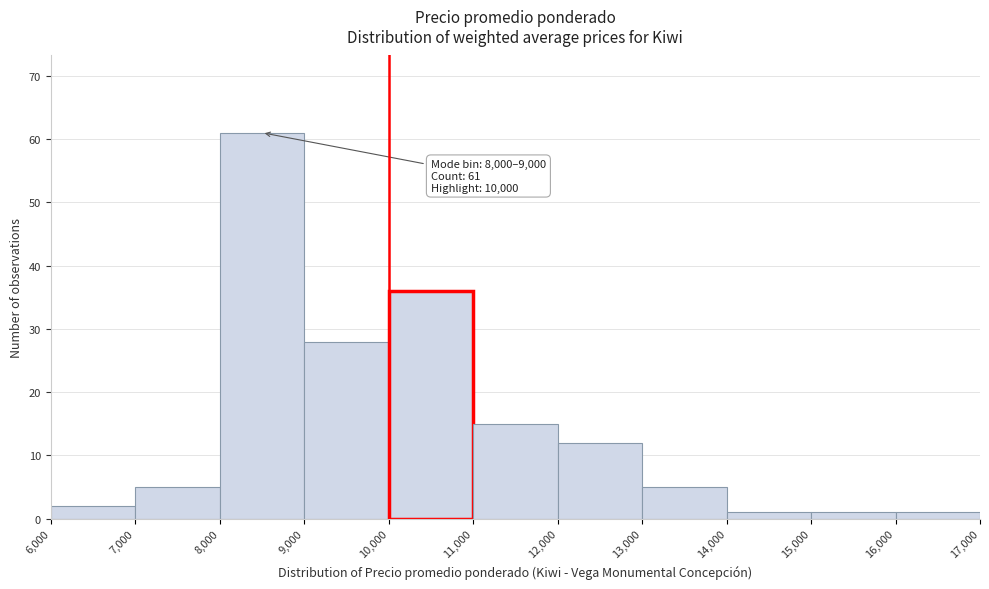

Over which range of the x-axis is the bar tallest?

8,000 to 9,000